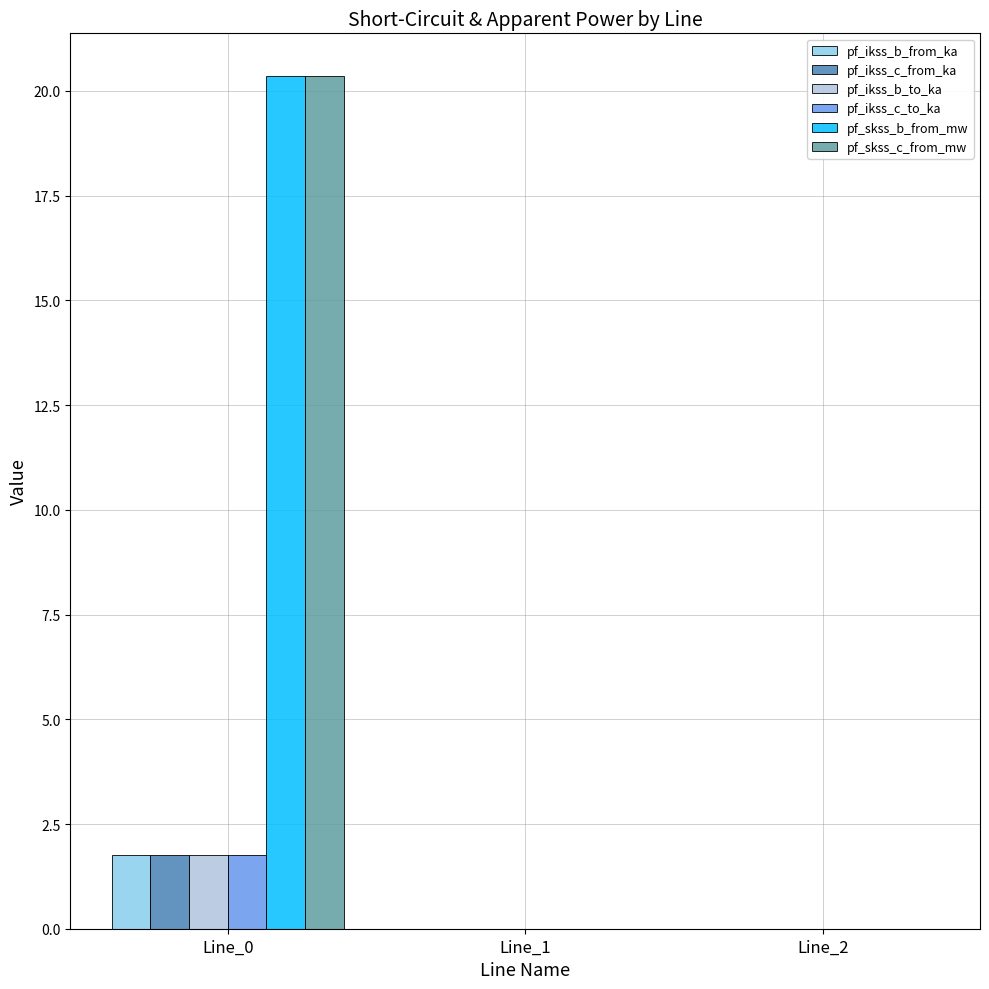

Count the pf_ikss_c_from_ka values in the range 0 to 1.

2